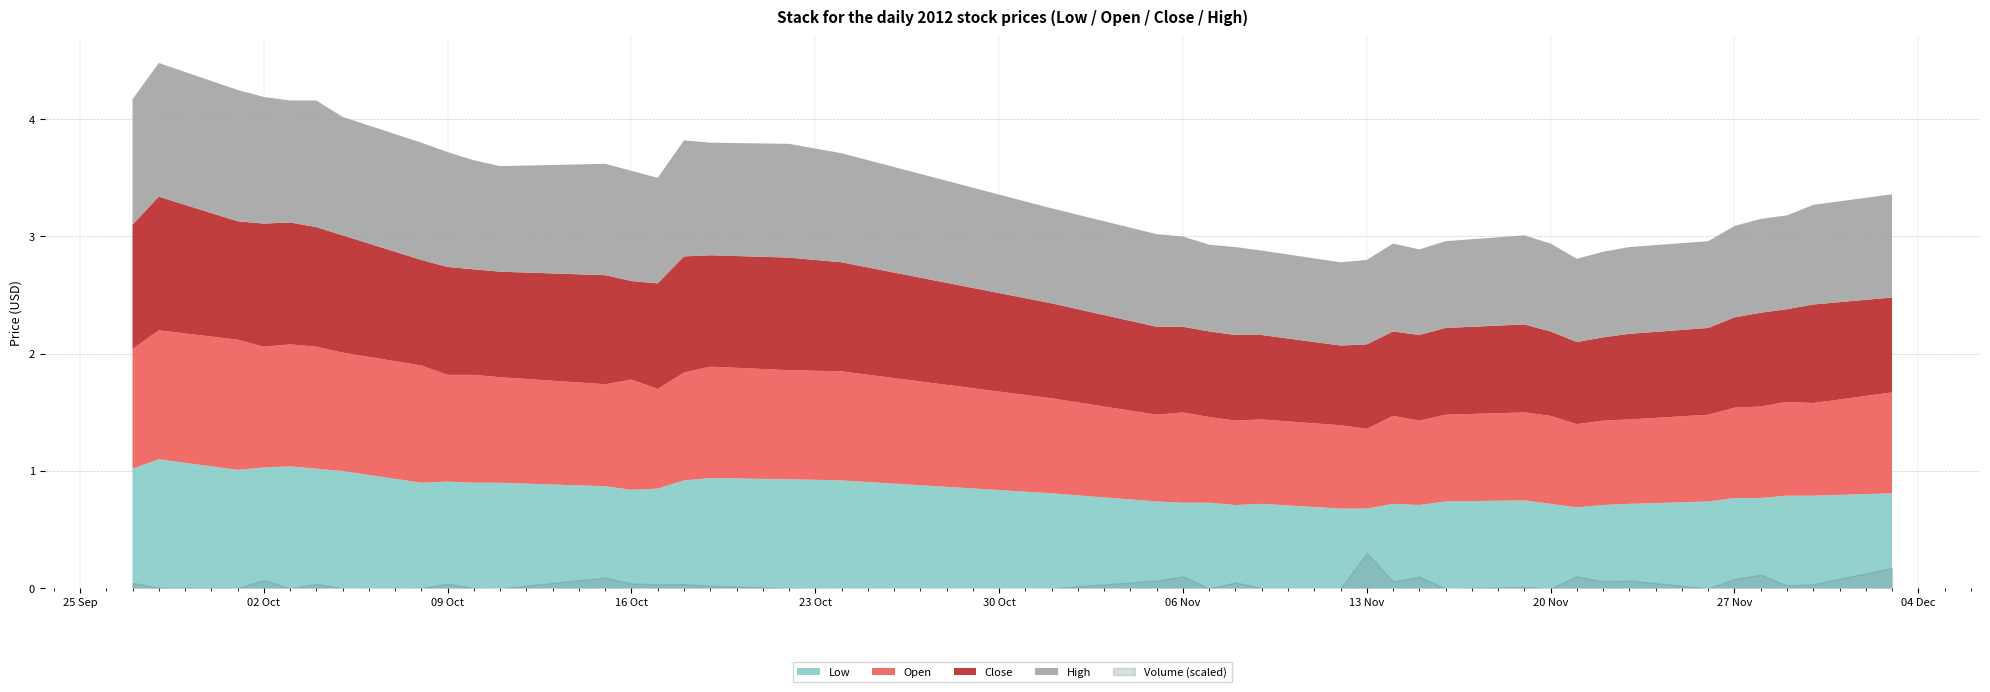

At which category does the chart reach its peak across all series?

2012-09-28